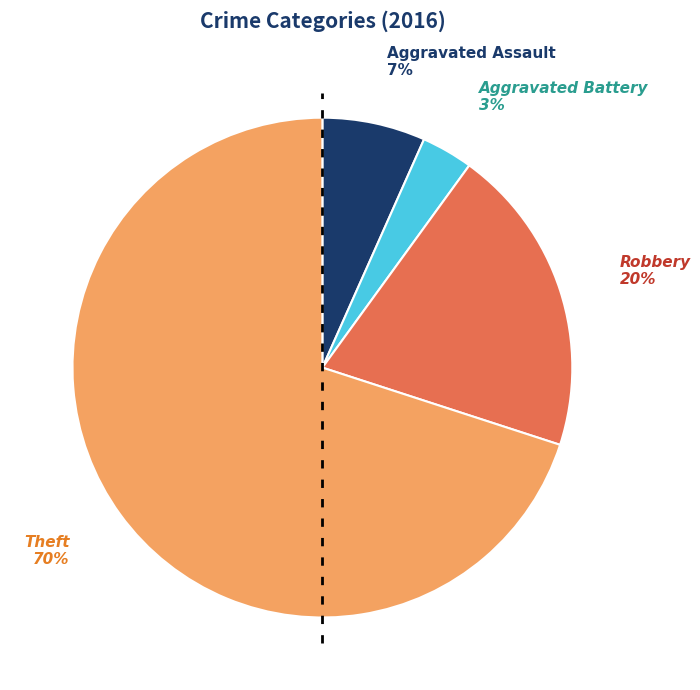

Which category has the biggest portion of the pie?

Theft